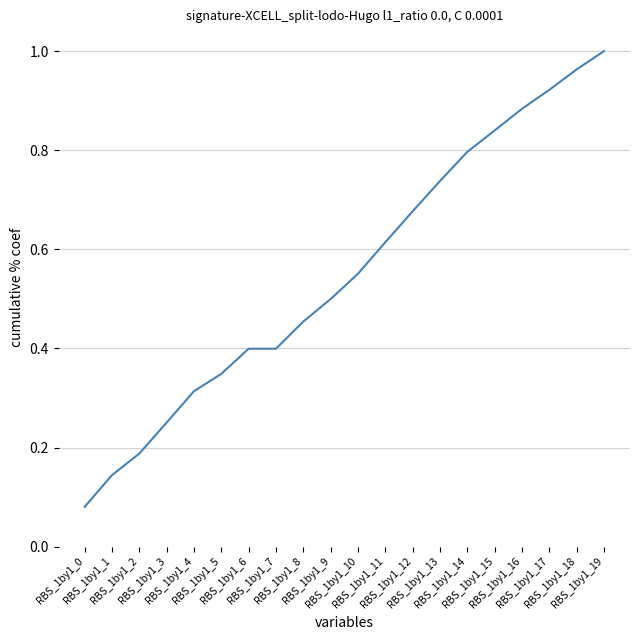

What is the difference between the maximum and minimum values?

0.9